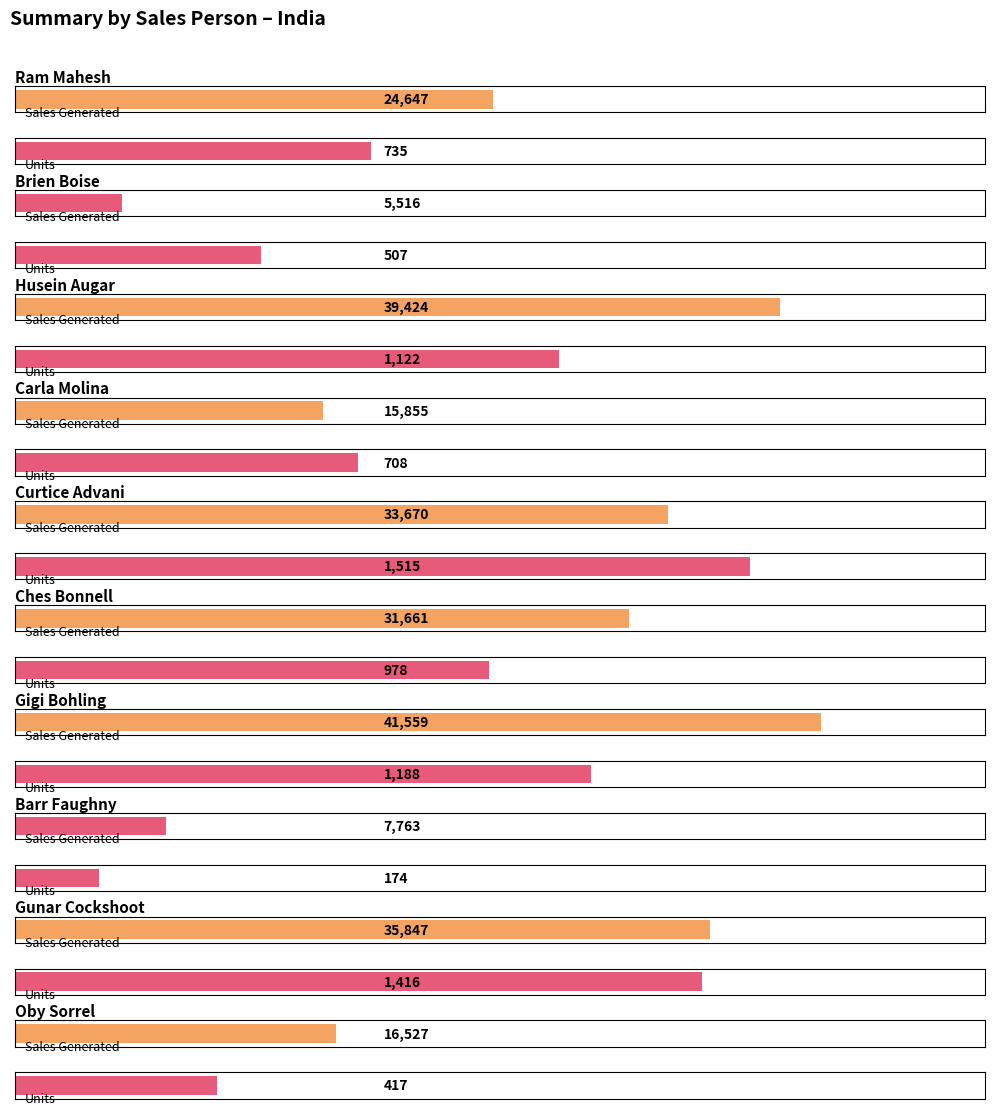

How many bars are there in each group?

2